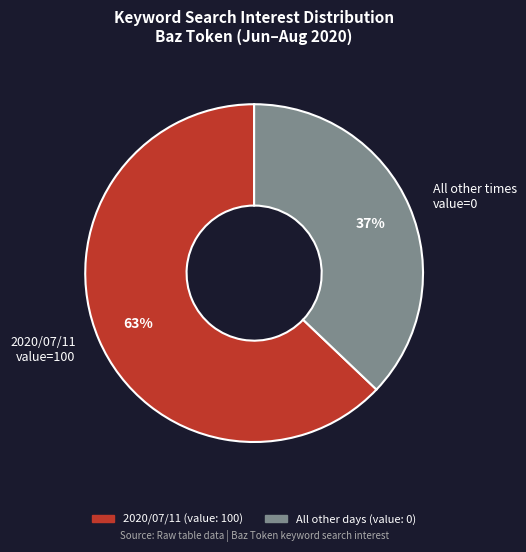

Does any single category account for the majority?

Yes